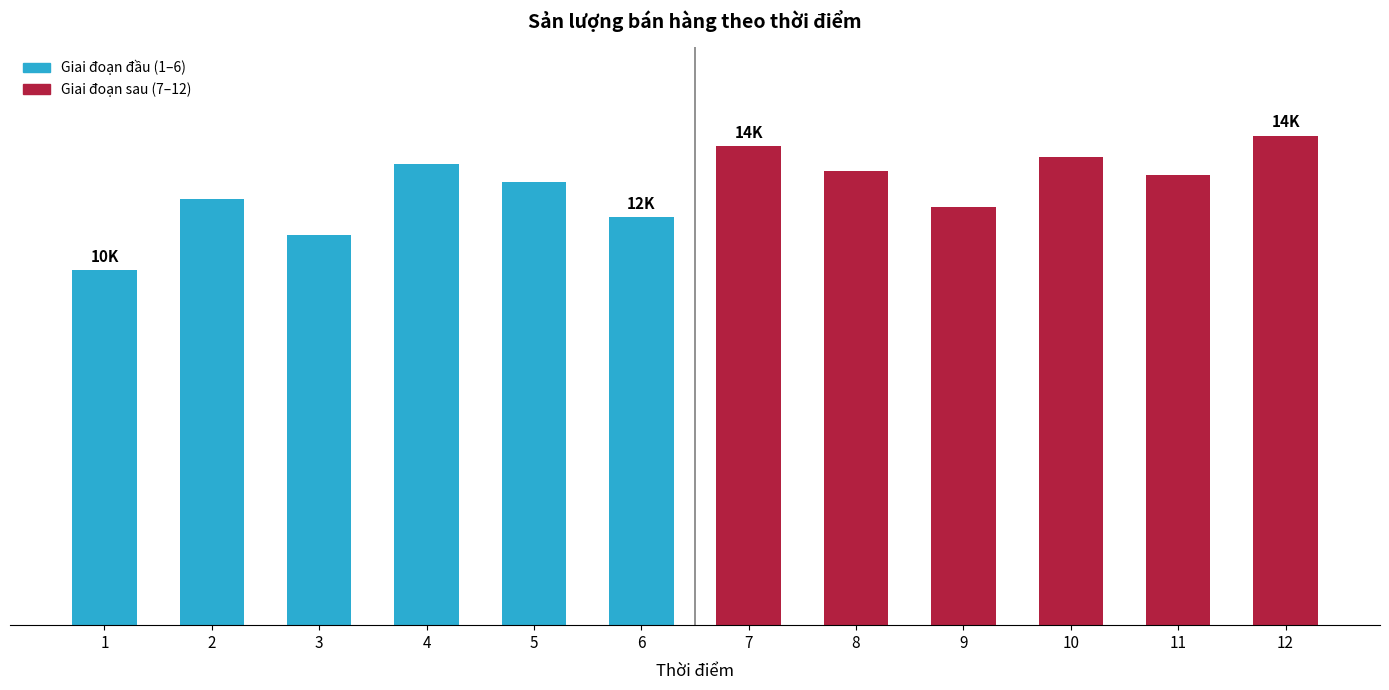

List the labels in order of value, smallest first.

1, 3, 6, 9, 2, 5, 11, 8, 4, 10, 7, 12